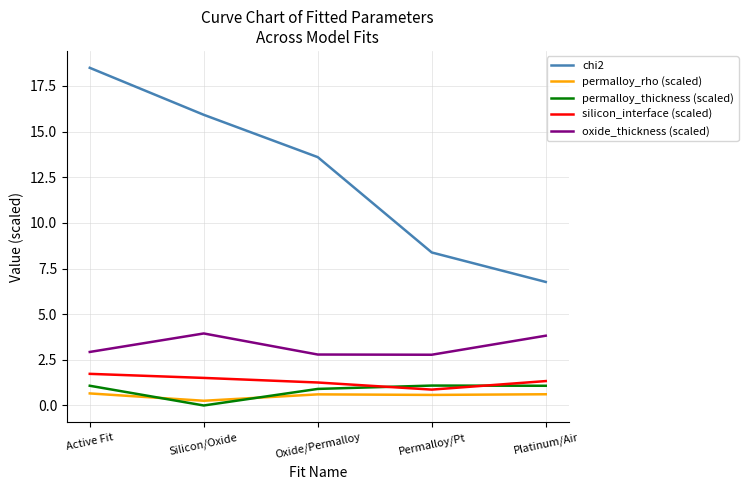

What is the lowest value of the silicon_interface (scaled) series?

0.9